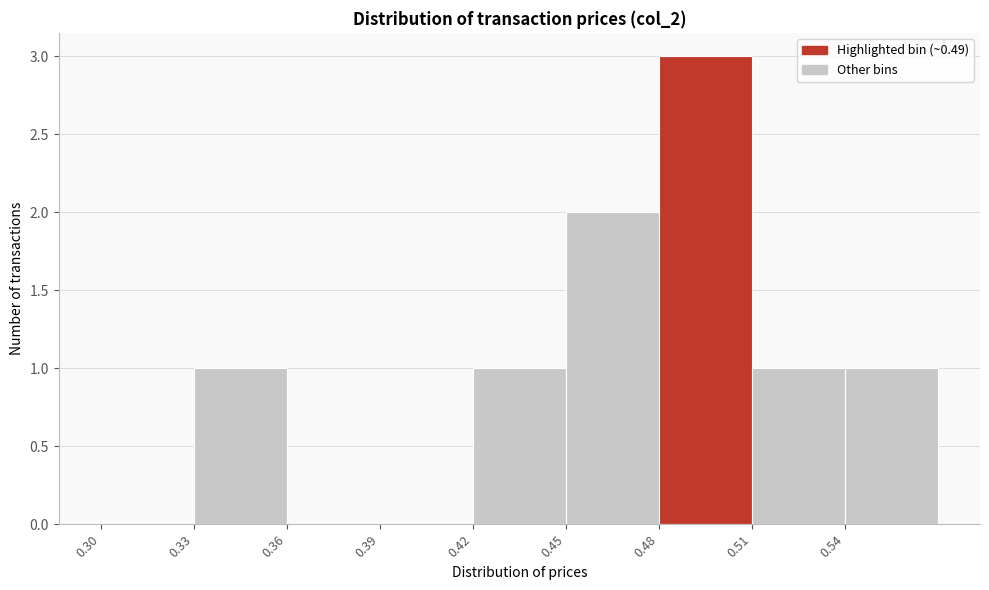

How tall is the bar that spans 0.51 to 0.54 on the x-axis? The values are not printed on the chart, so give them approximately, as read against the axis.

1